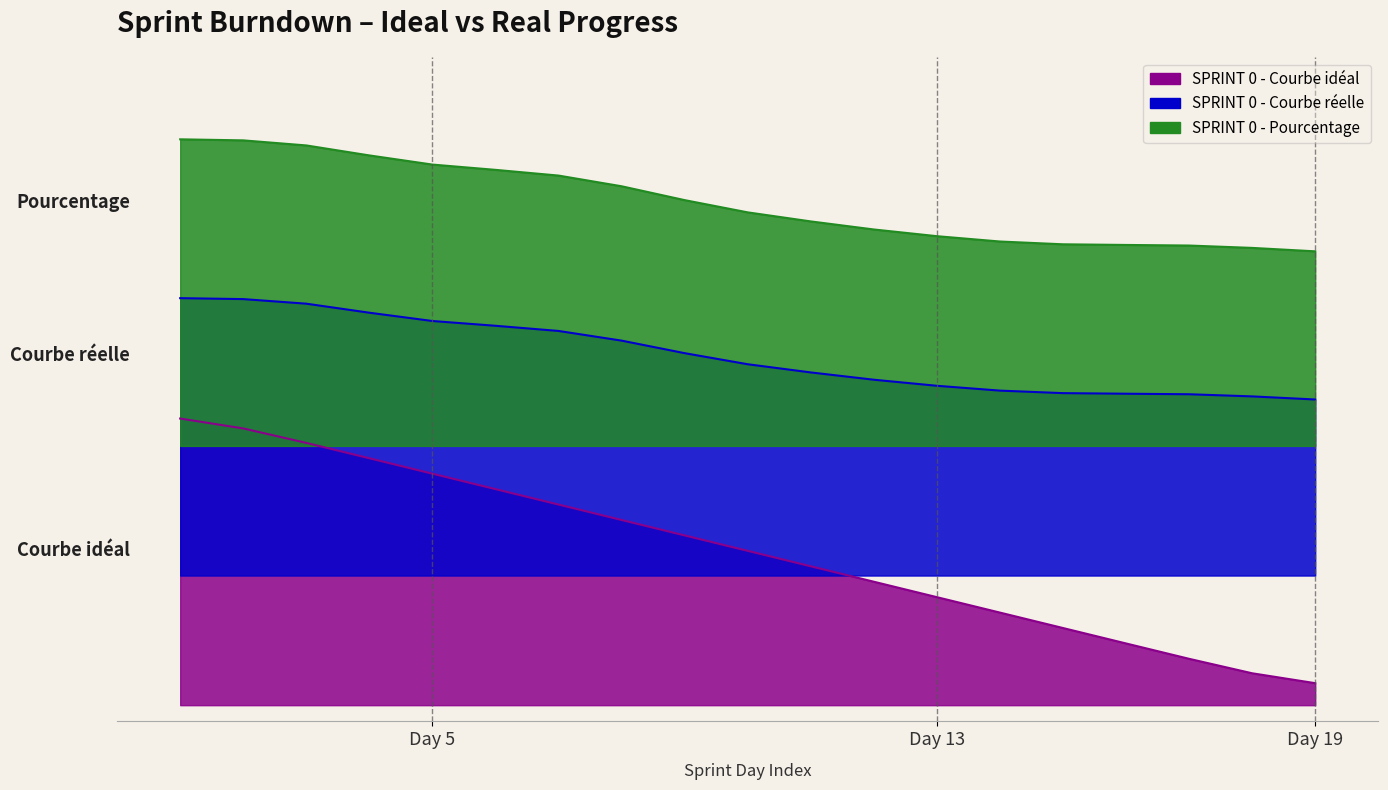

Reading left to right, transcribe all the data shown in this chart.

Courbe idéal: Day 1=0.9	Day 2=0.9	Day 3=0.8	Day 4=0.8	Day 5=0.7	Day 6=0.7	Day 7=0.6	Day 8=0.6	Day 9=0.5	Day 10=0.5	Day 11=0.4	Day 12=0.4	Day 13=0.3	Day 14=0.3	Day 15=0.2	Day 16=0.2	Day 17=0.1	Day 18=0.1	Day 19=0.1
Courbe réelle: Day 1=1.3	Day 2=1.3	Day 3=1.2	Day 4=1.2	Day 5=1.2	Day 6=1.2	Day 7=1.2	Day 8=1.1	Day 9=1.1	Day 10=1.1	Day 11=1.0	Day 12=1.0	Day 13=1.0	Day 14=1.0	Day 15=1.0	Day 16=1.0	Day 17=1.0	Day 18=1.0	Day 19=0.9
Pourcentage: Day 1=1.7	Day 2=1.7	Day 3=1.7	Day 4=1.7	Day 5=1.7	Day 6=1.7	Day 7=1.6	Day 8=1.6	Day 9=1.6	Day 10=1.5	Day 11=1.5	Day 12=1.5	Day 13=1.4	Day 14=1.4	Day 15=1.4	Day 16=1.4	Day 17=1.4	Day 18=1.4	Day 19=1.4